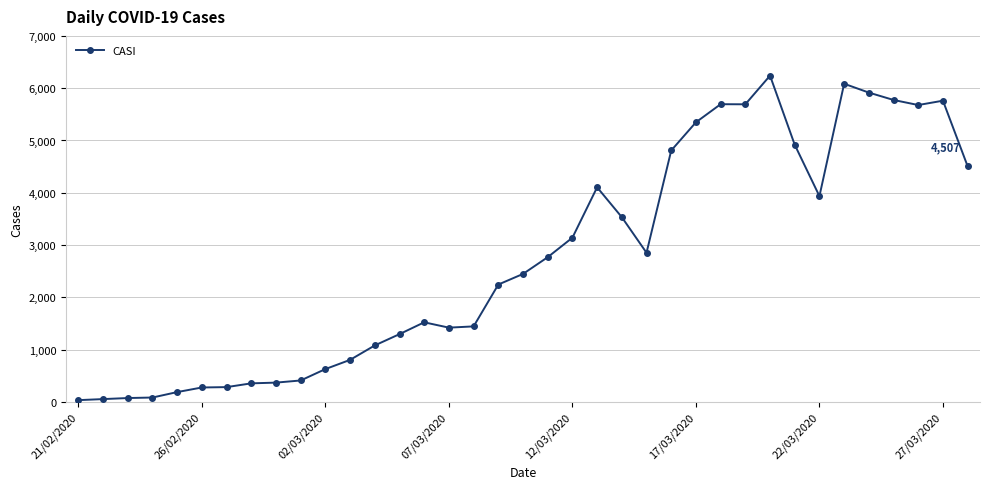

What is the maximum value shown in the chart?

6240